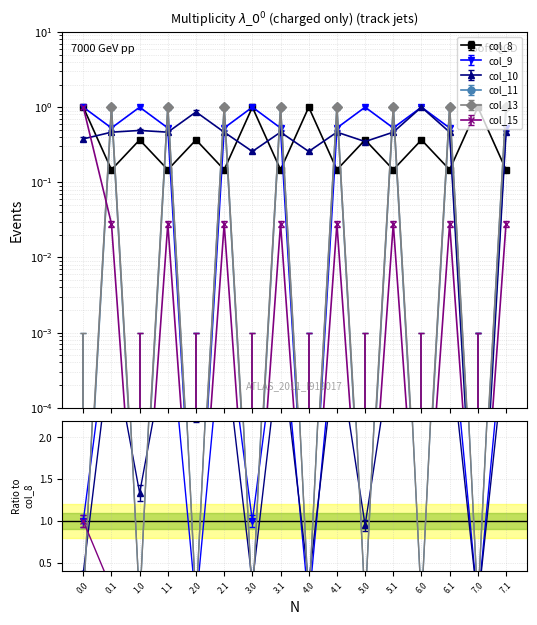

At 2.0, list the series in order from smallest to largest.

col_11, col_13, col_9, col_15, col_8, col_10